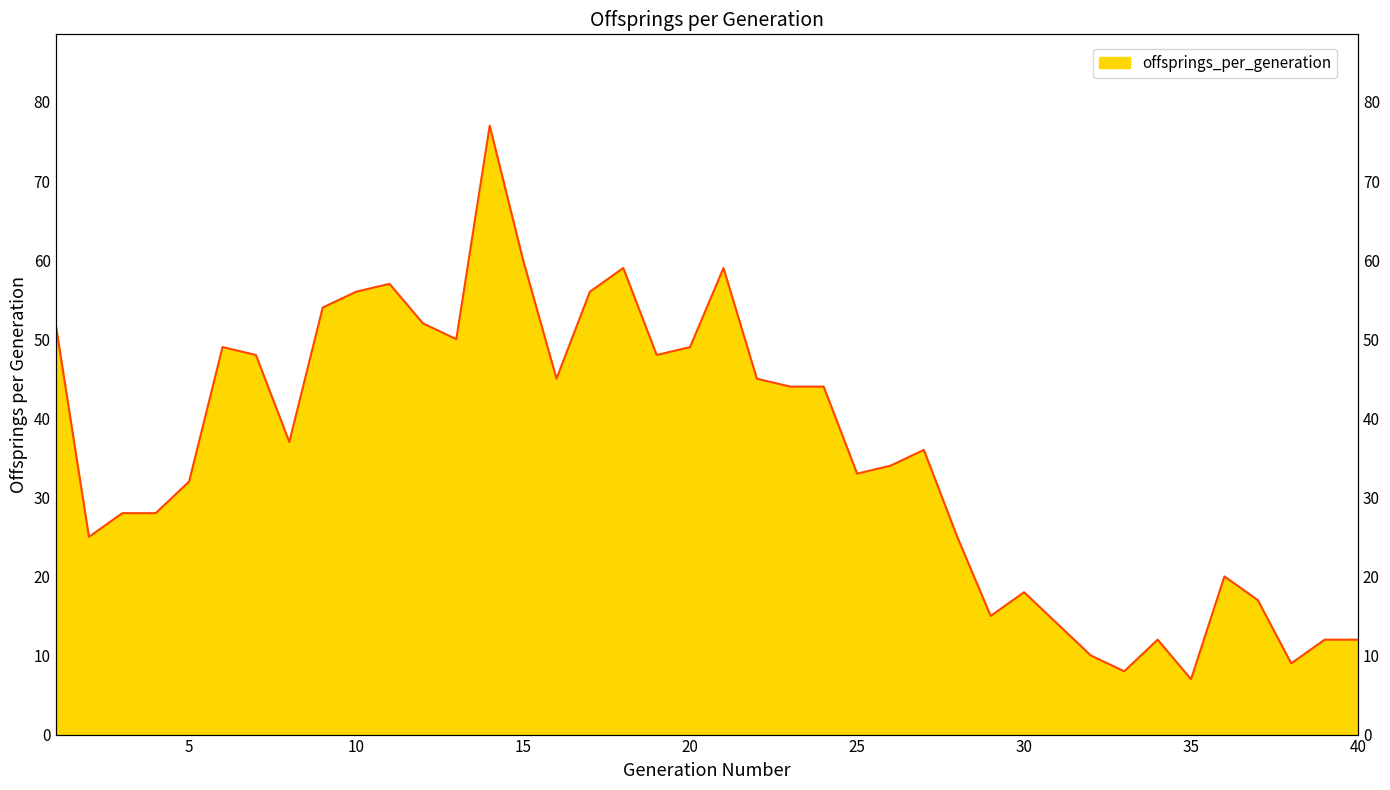

What is the change in value from 12 to 20?

-3